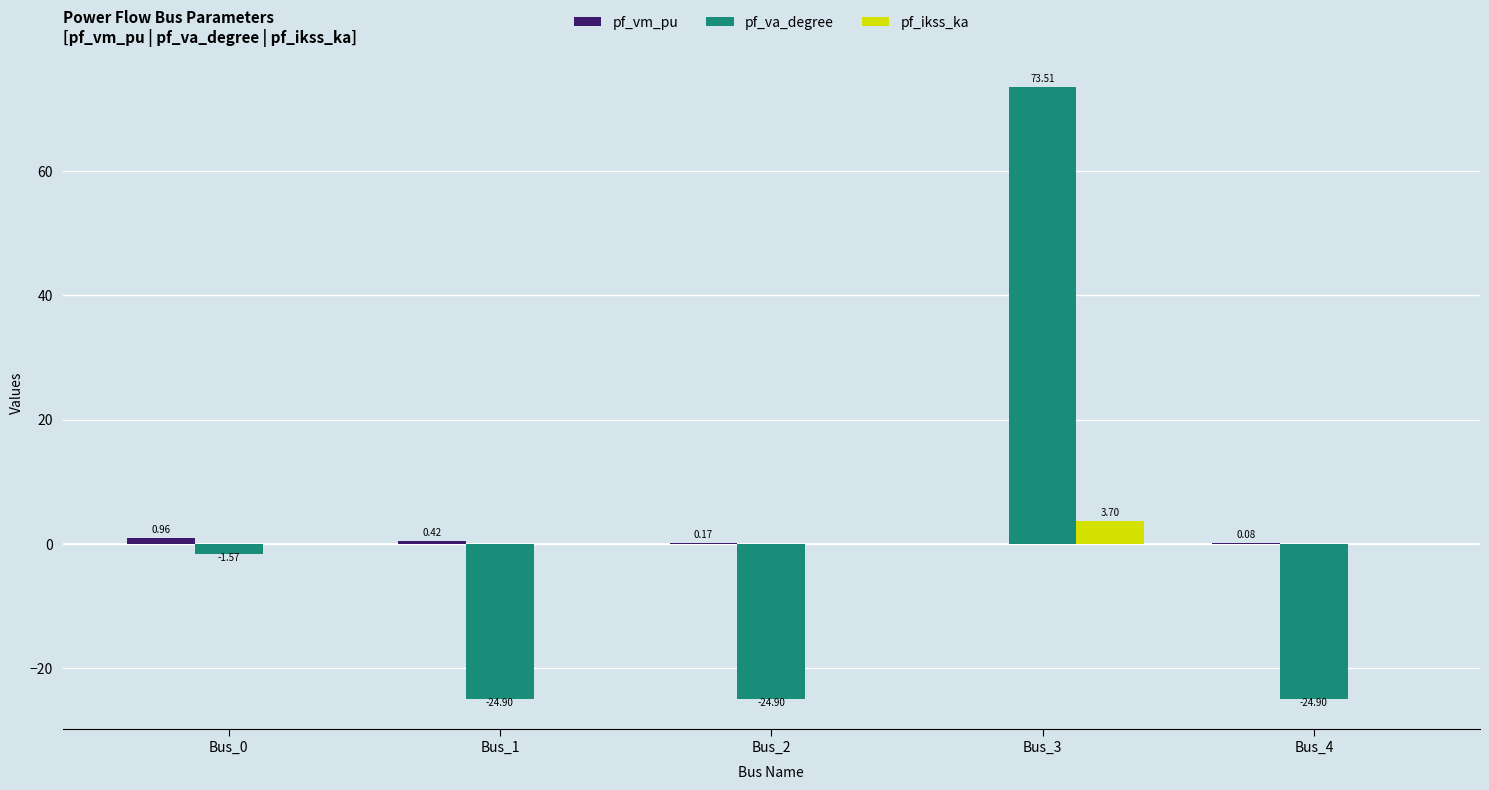

Does the chart contain stacked bars?

No